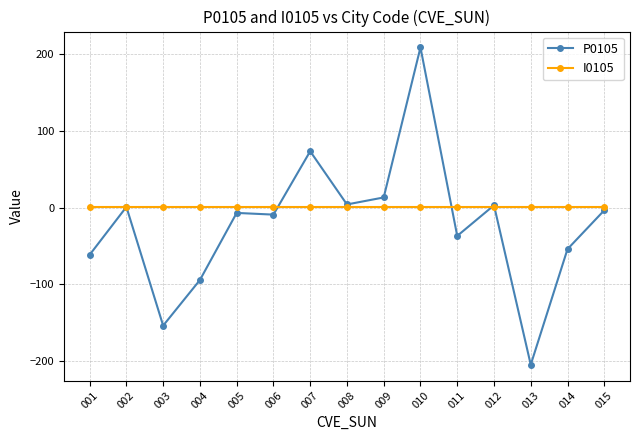

The value of P0105 at 003 is -230.8. True or false?

False